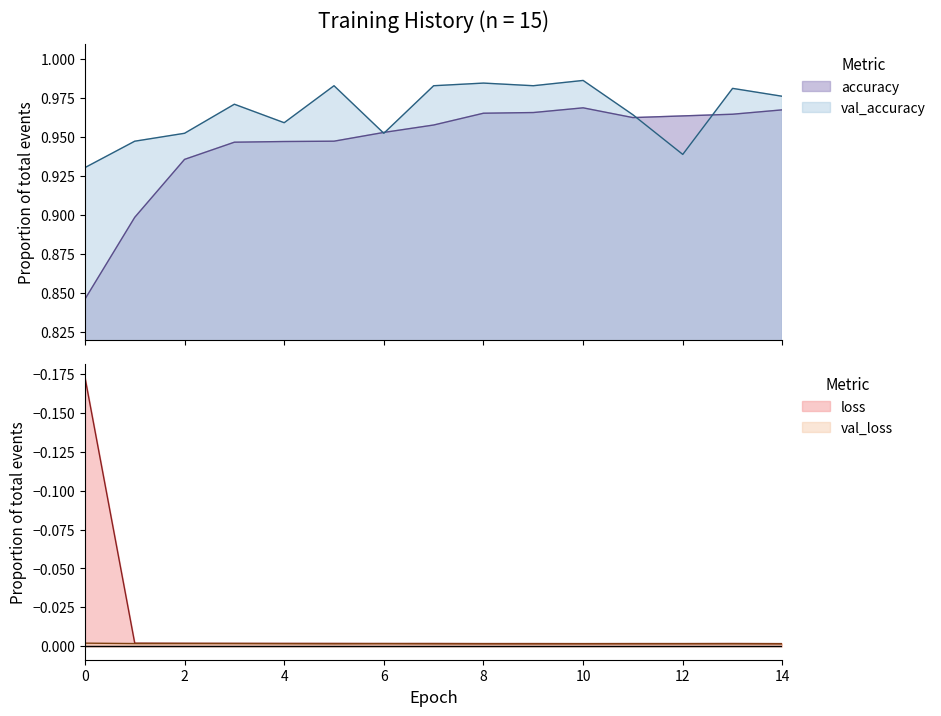

Which series has the largest total across all categories?

val_accuracy